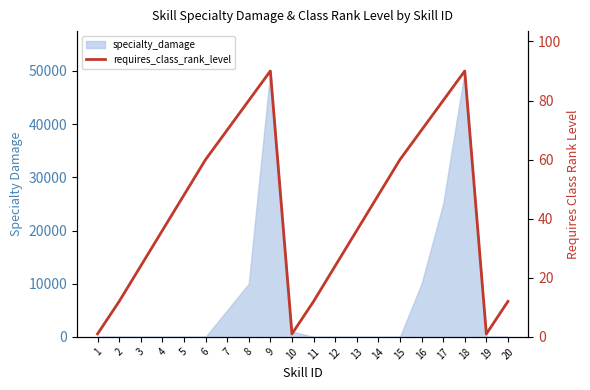

What is the approximate value at 12?

24